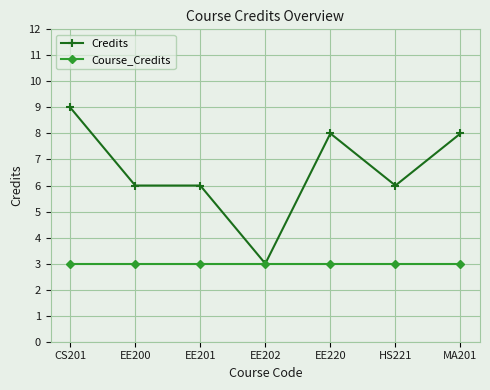

Rank the series at CS201 from lowest to highest value.

Course_Credits, Credits